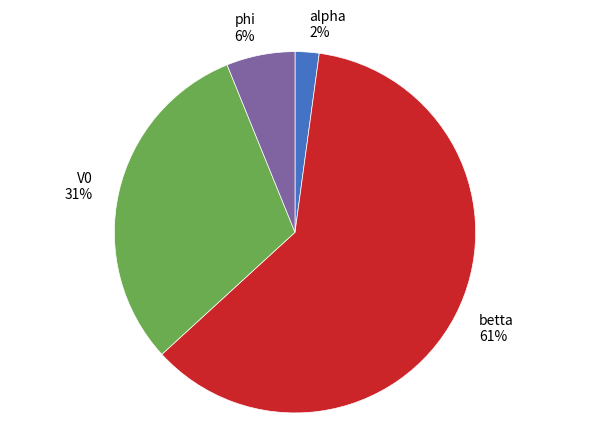

Approximately how many times larger is the value at V0 compared to betta?

0.5